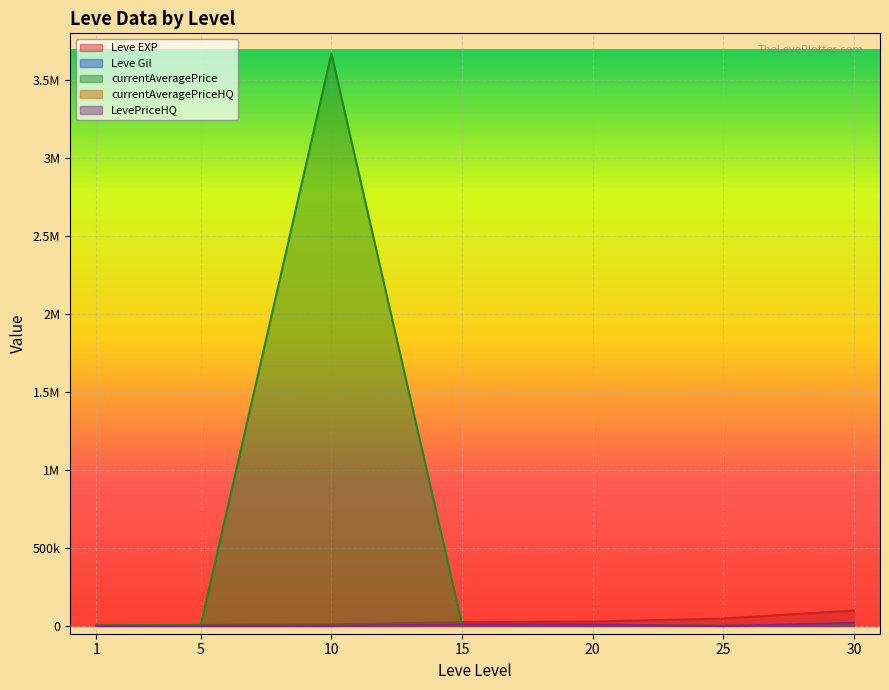

How many data points in currentAveragePriceHQ are above 0?

2